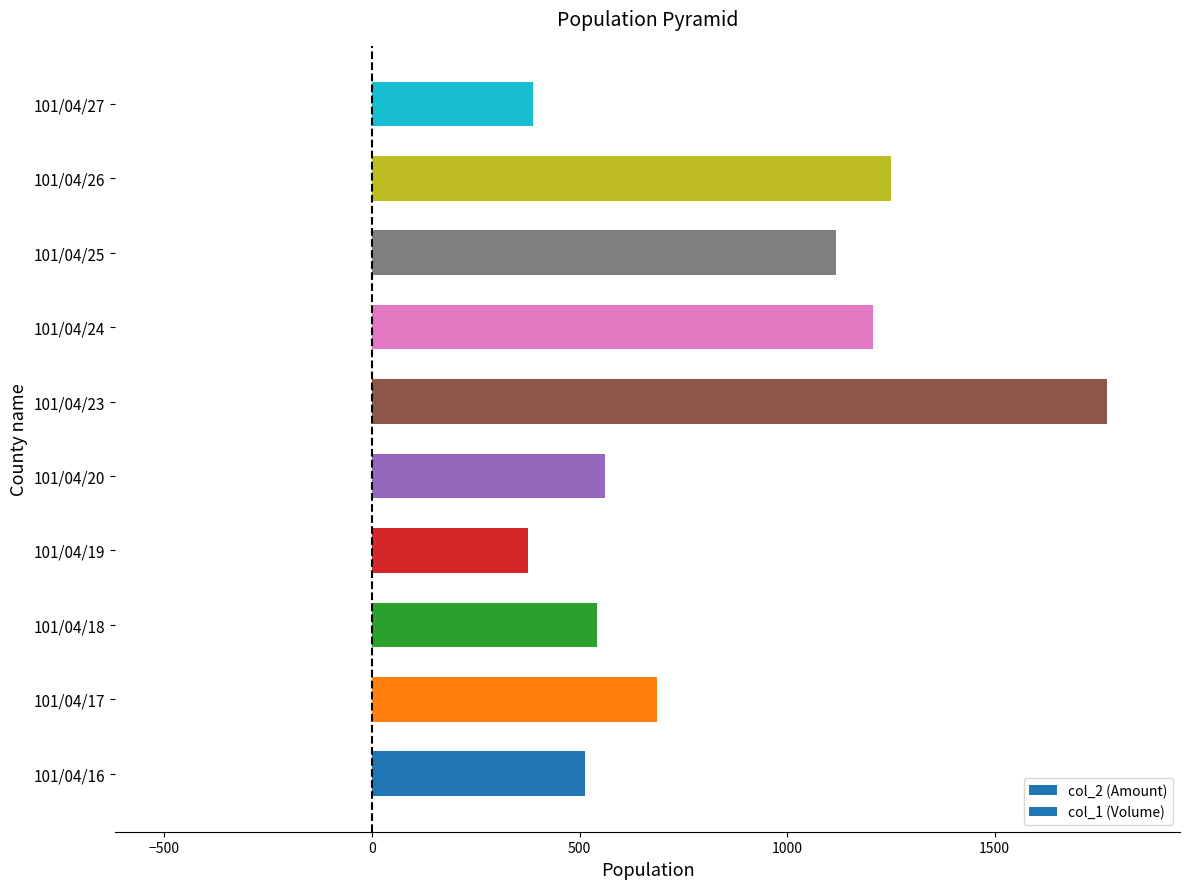

Which has a higher value, 101/04/26 or 101/04/25?

101/04/26